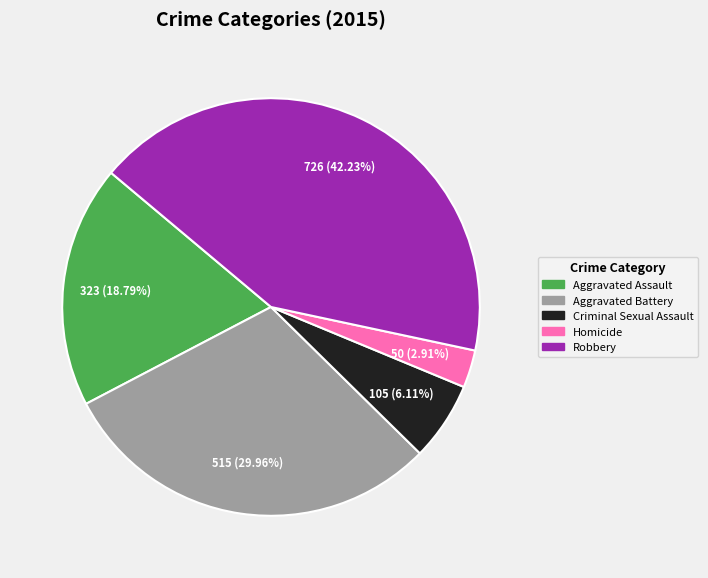

To the nearest percent, what portion does Aggravated Assault represent?

19%